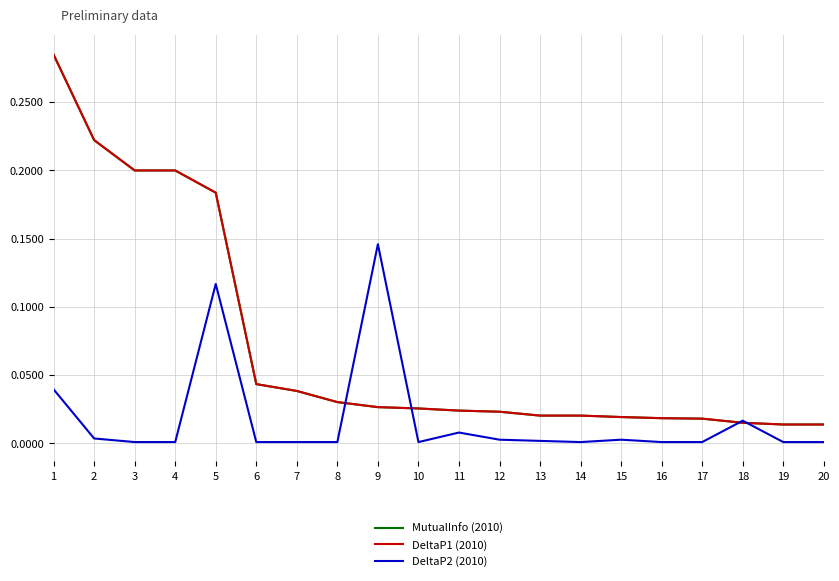

The value of DeltaP2 (2010) at 16 is 0.0. True or false?

False